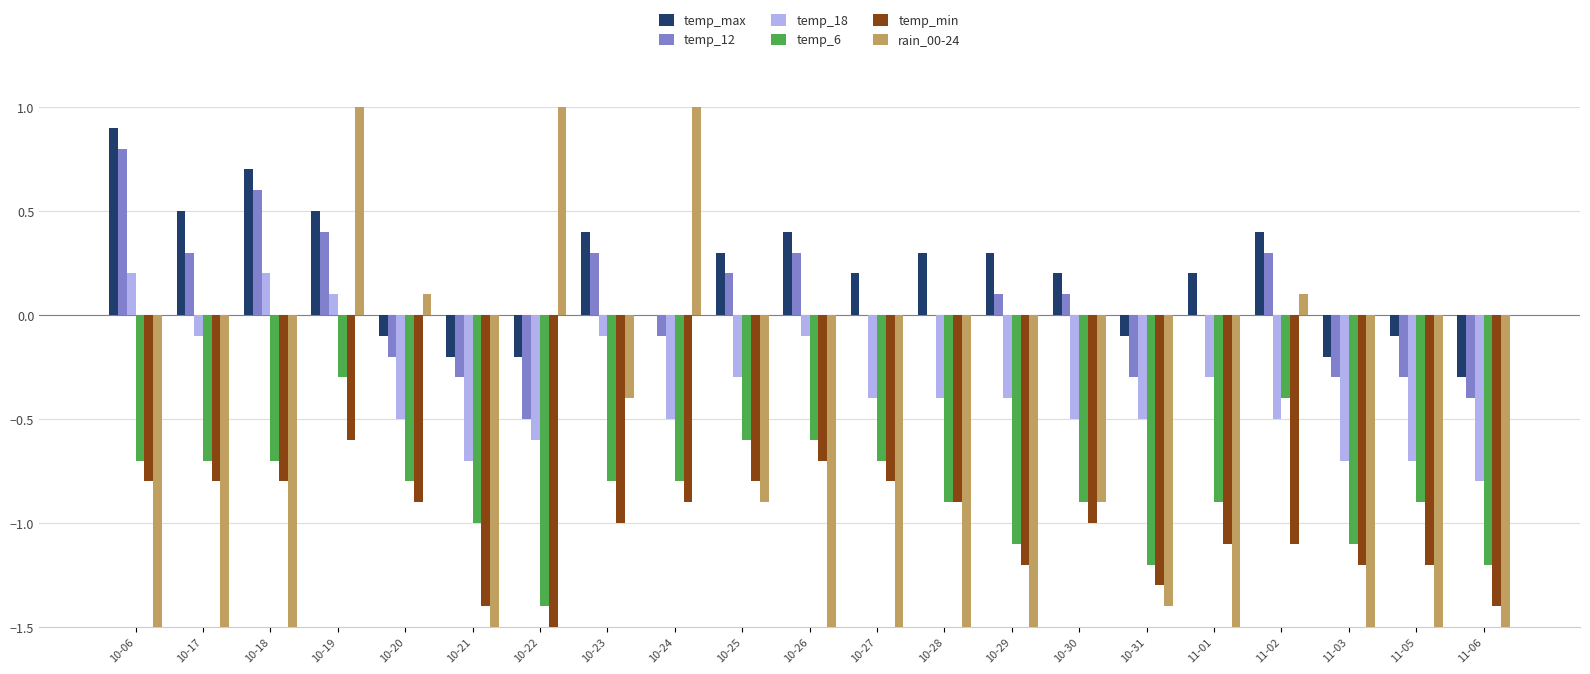

Are the bars grouped side by side (vs. stacked)?

Yes